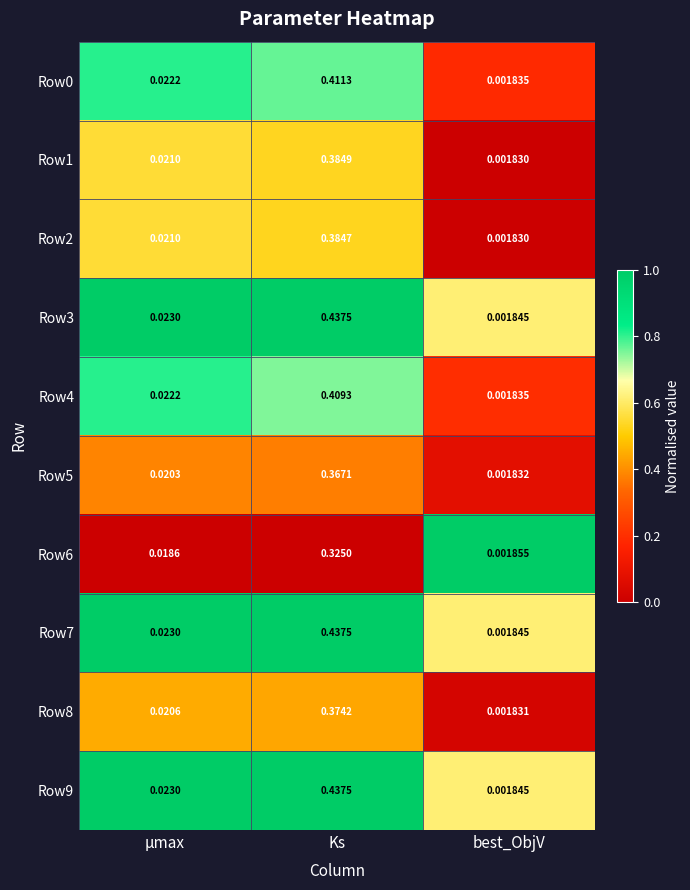

Count the number of categories in the chart.

3